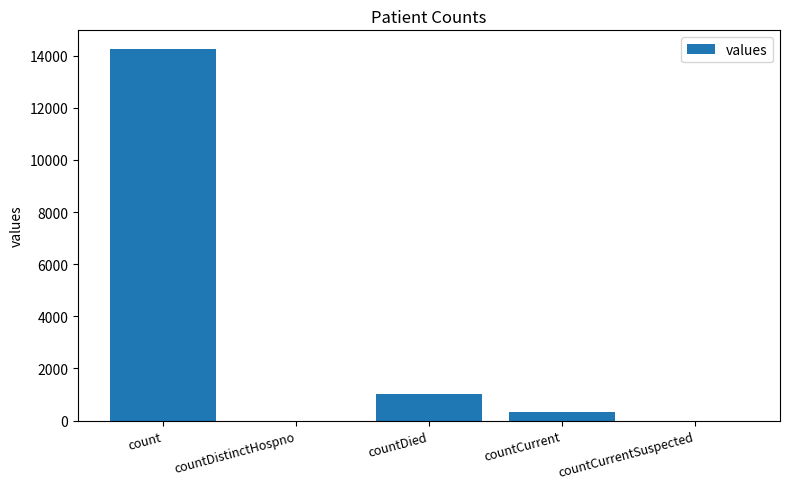

Count the number of categories in the chart.

5